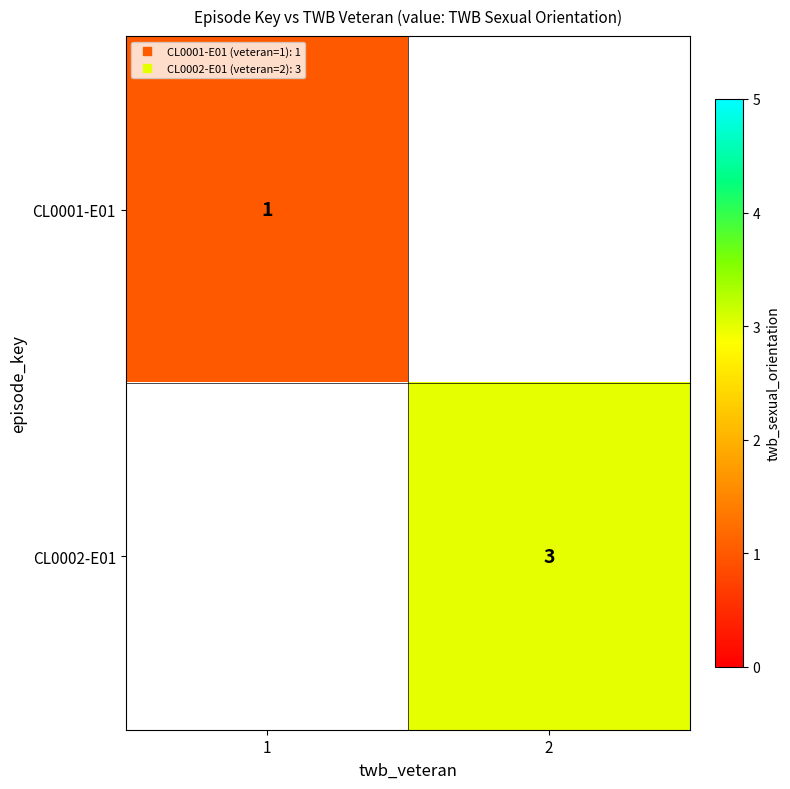

How many distinct data groups are displayed?

2